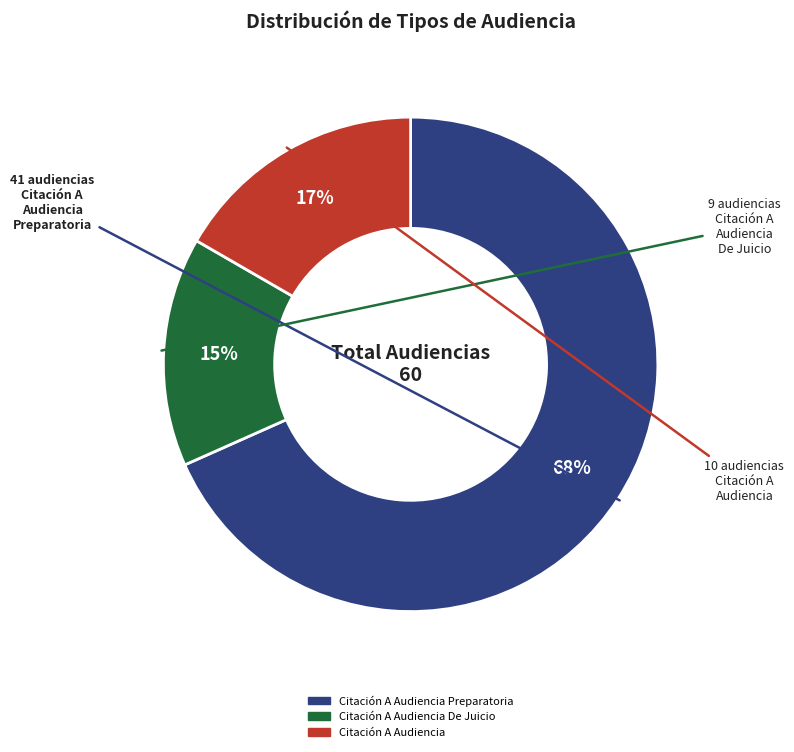

To the nearest percent, what is the difference between the largest and smallest slice percentages?

53%